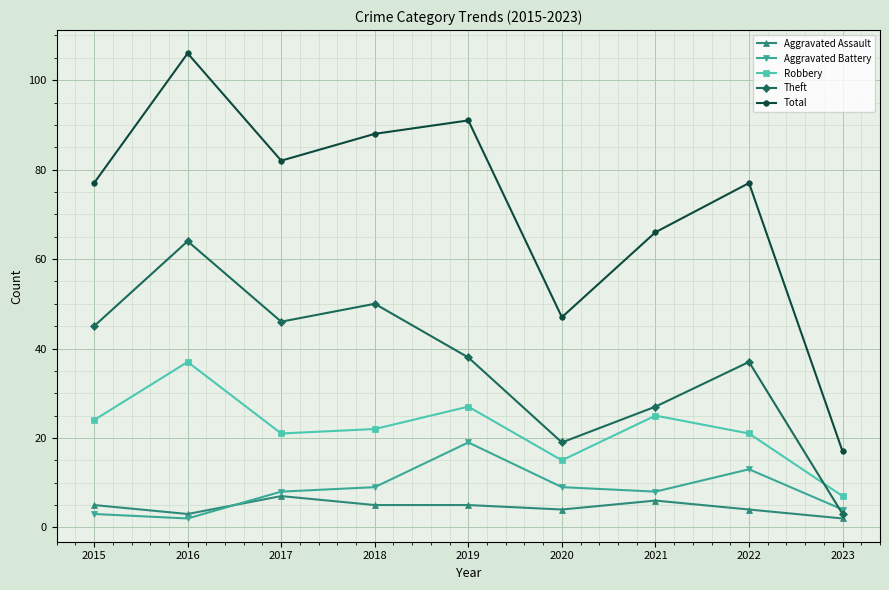

How many series are shown in this chart?

5